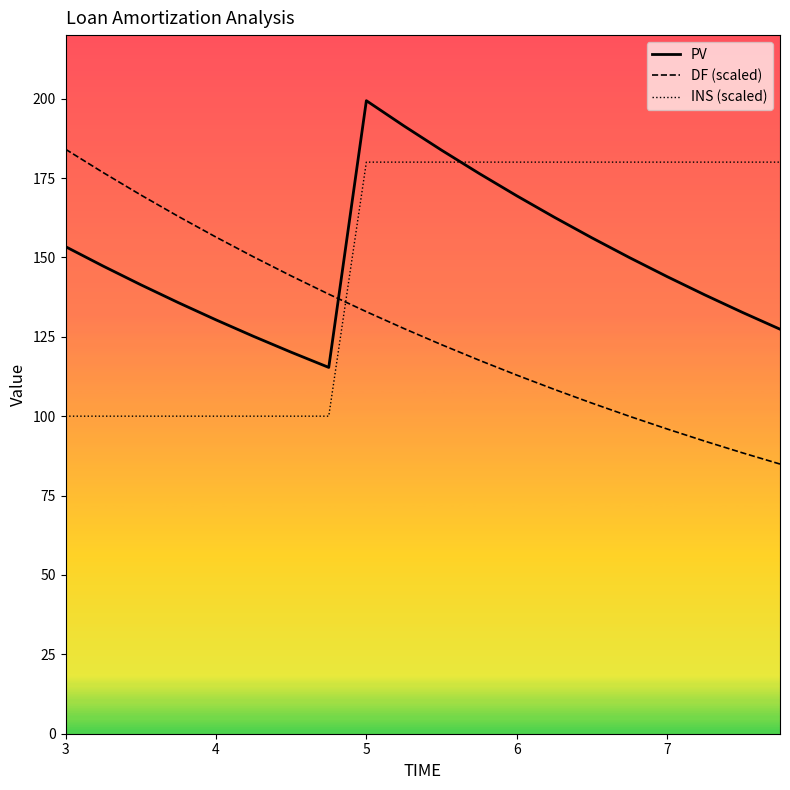

What are all the series names shown in the legend?

PV, DF (scaled), INS (scaled)